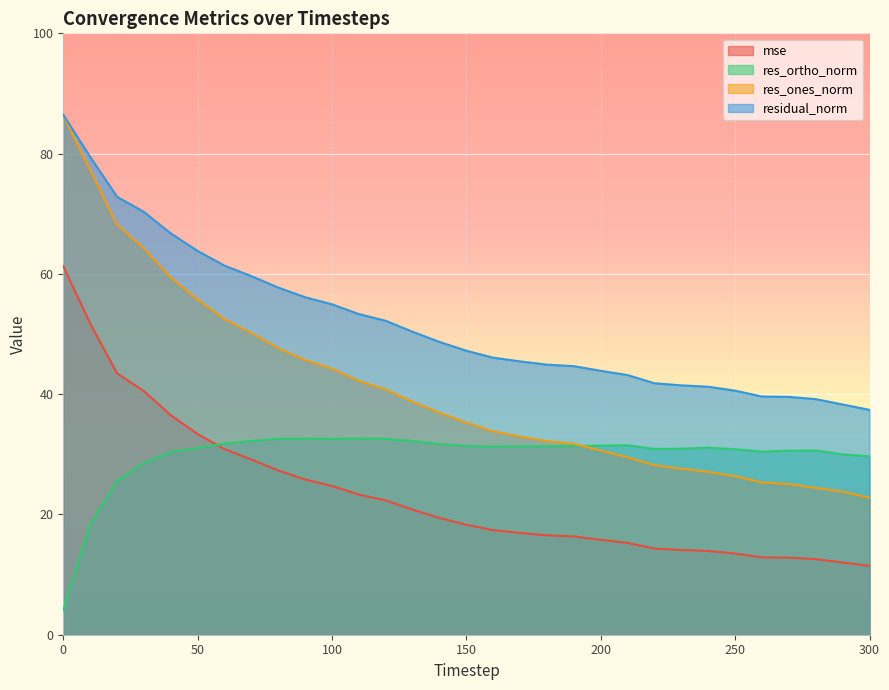

True or false: res_ones_norm and residual_norm intersect in this chart.

False